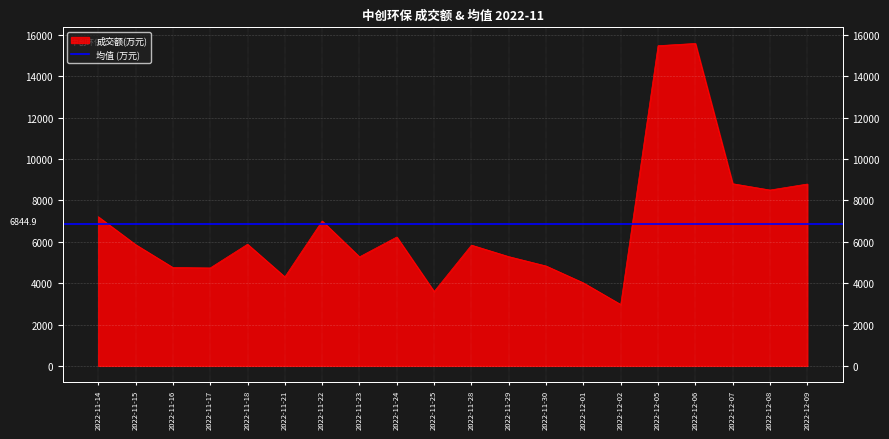

What is the label of the 1st point from the left?

2022-11-14